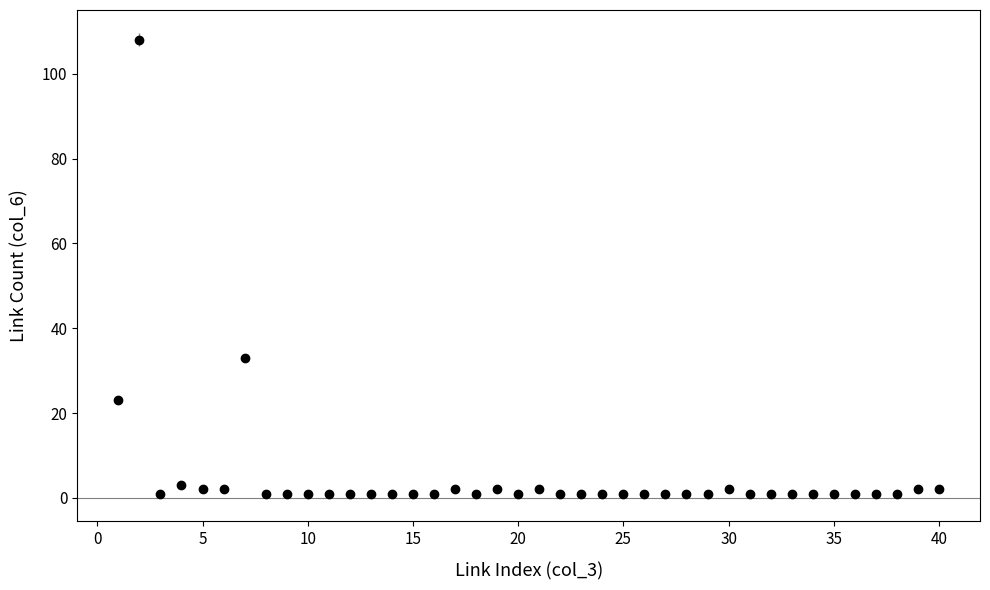

What is the sum of all values?

211